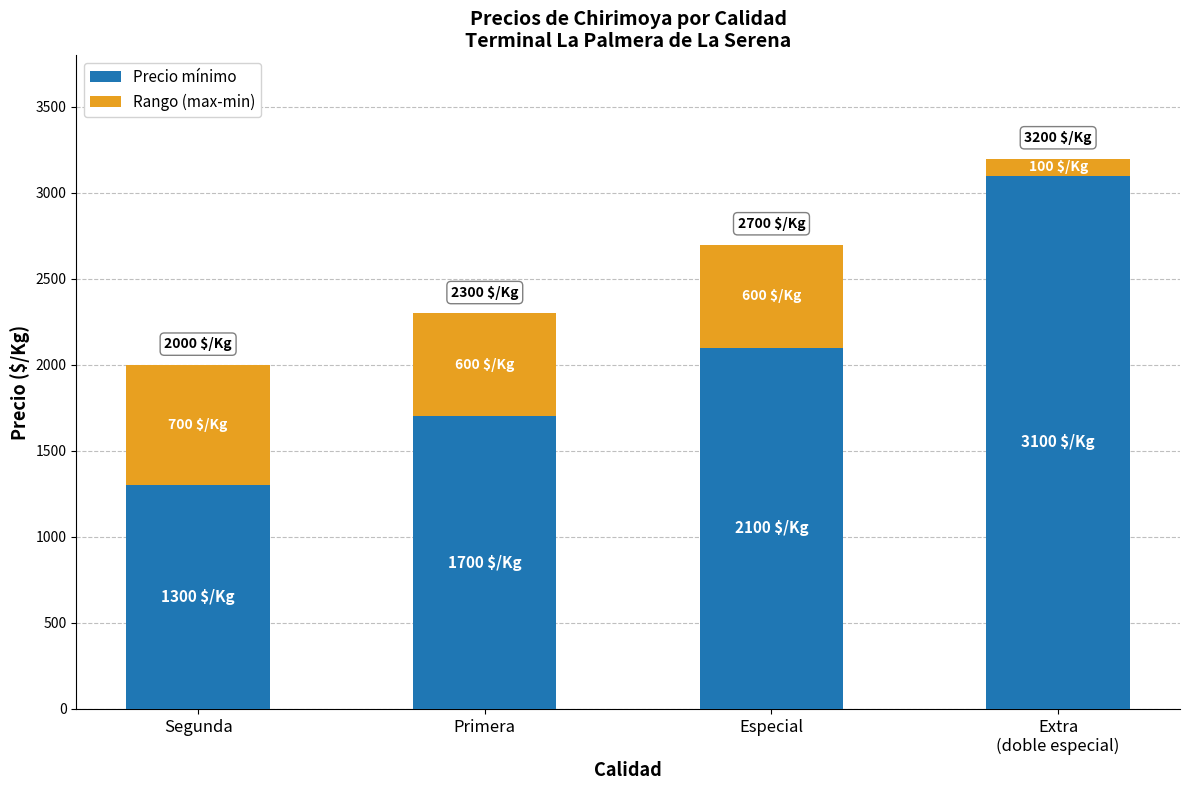

What are all the series names shown in the legend?

Precio mínimo, Rango (max-min)